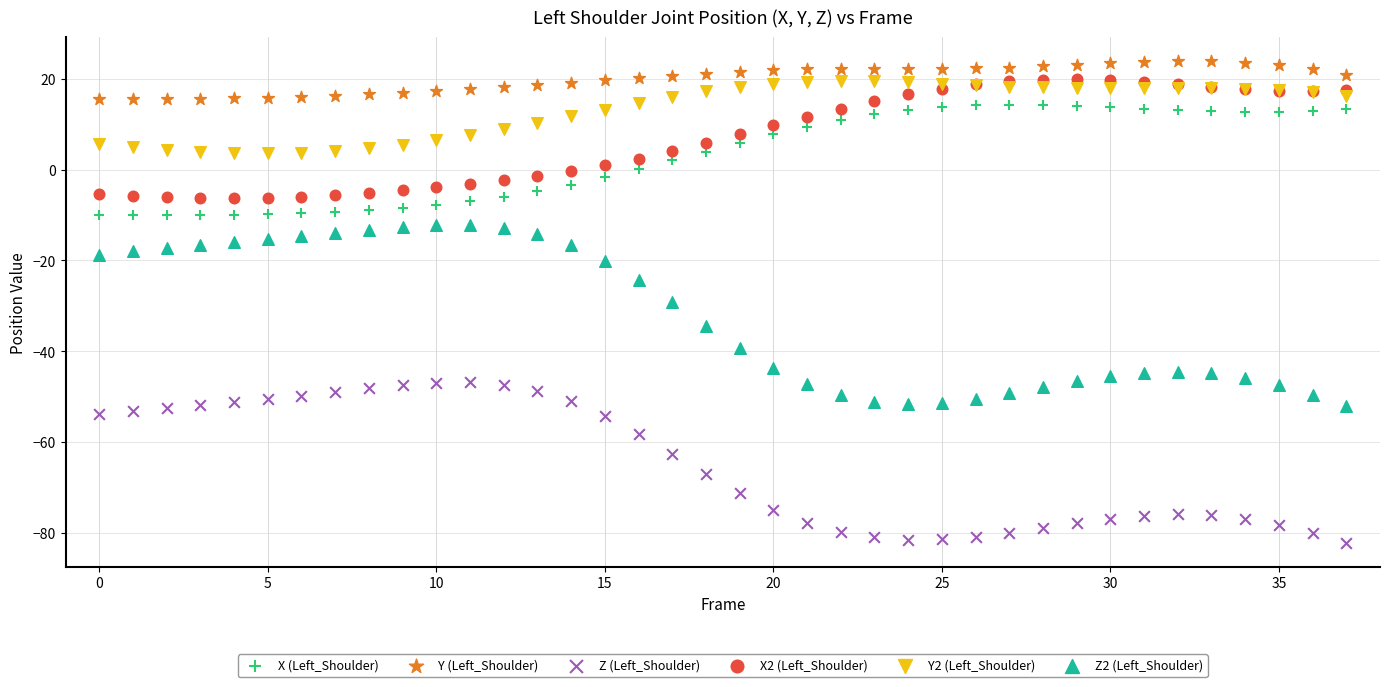

In the Z (Left_Shoulder) series, what Y value is closest to -64?

-62.6